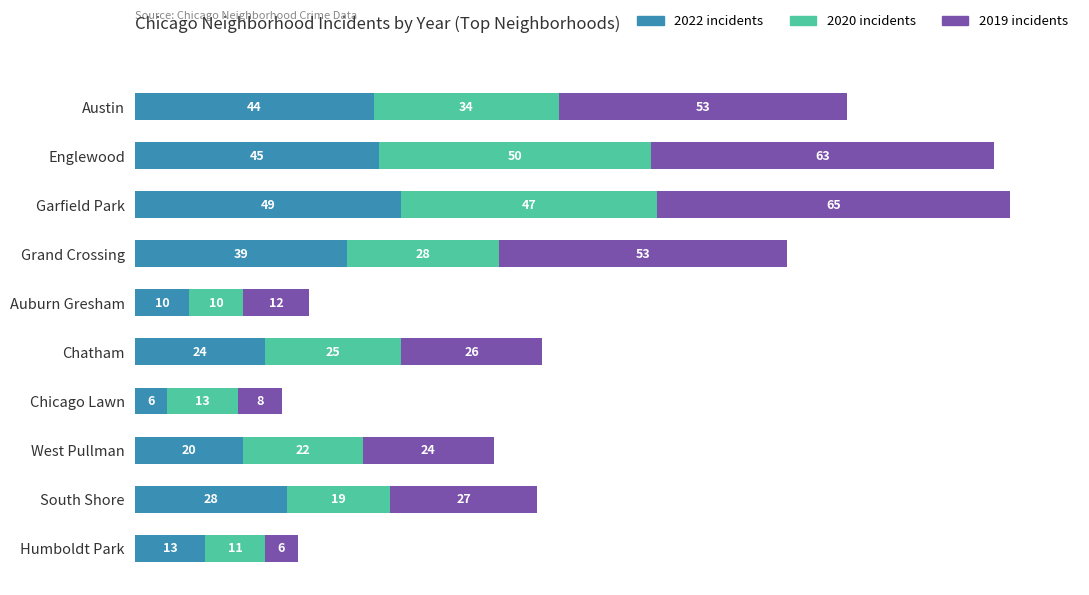

The 2022 incidents series shows 26 at Englewood. True or false?

False